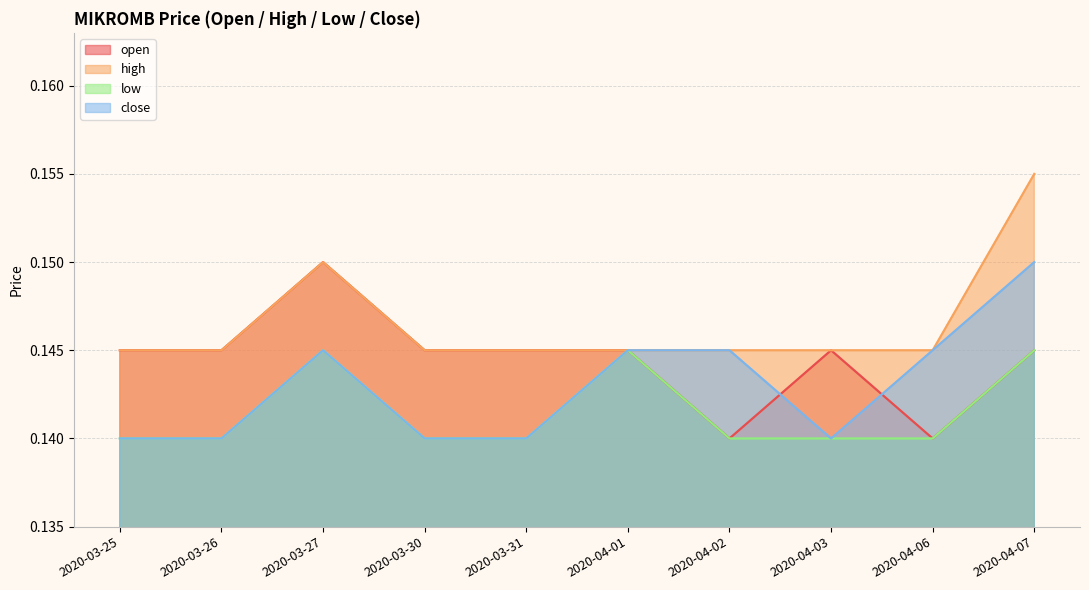

Rank the series at 2020-03-26 from highest to lowest value.

open, high, low, close